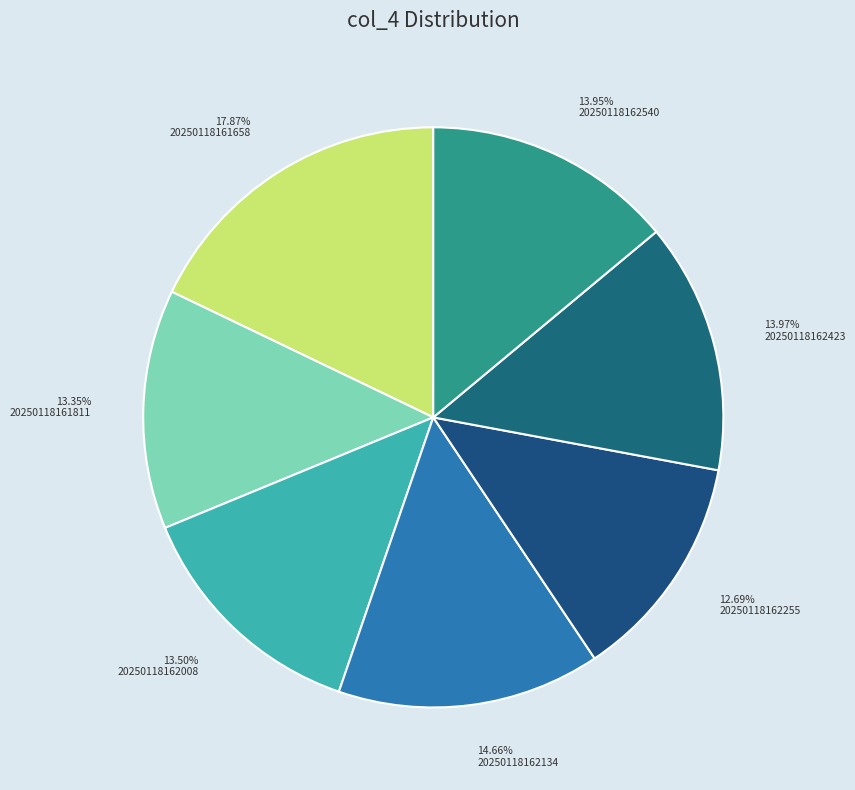

What is the ratio of the value at 20250118162255 to the value at 20250118162540?

0.9